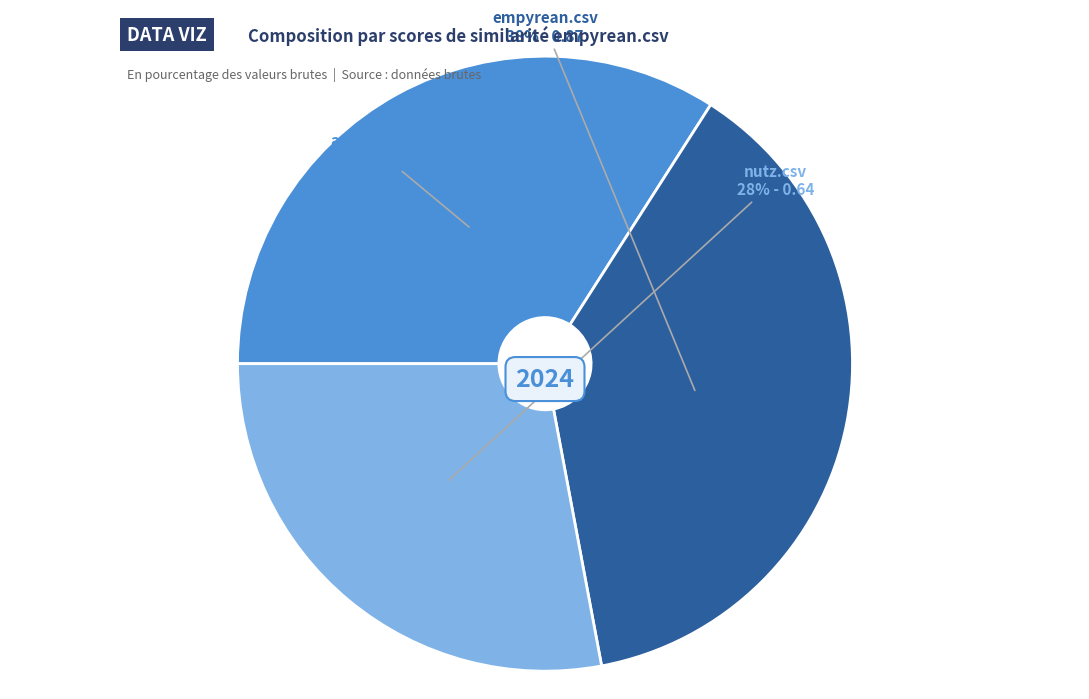

Is there any slice that represents more than half of the pie?

No